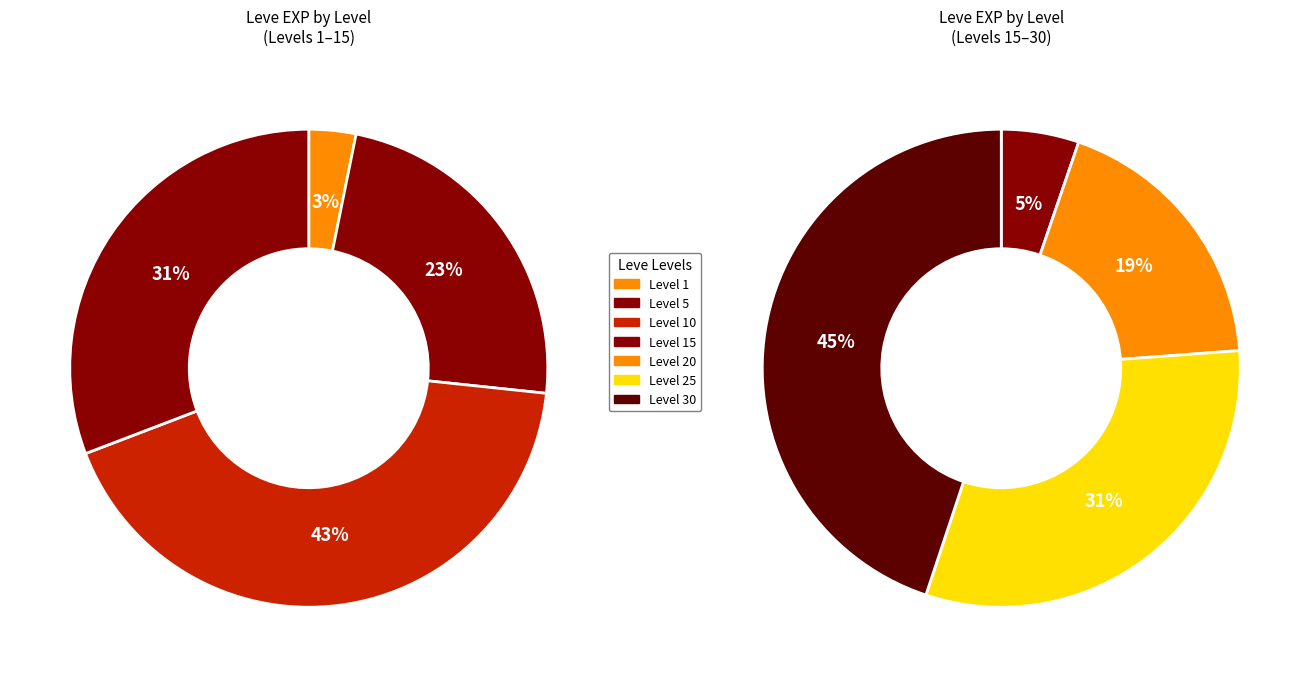

What is the change in value from Leve Level 25 to Leve Level 30?

+15830